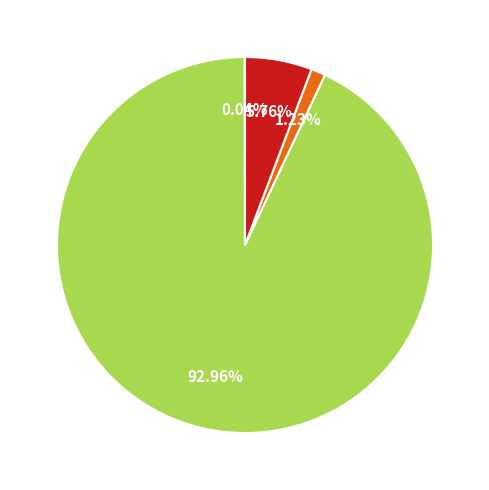

Is there any slice that represents more than half of the pie?

Yes